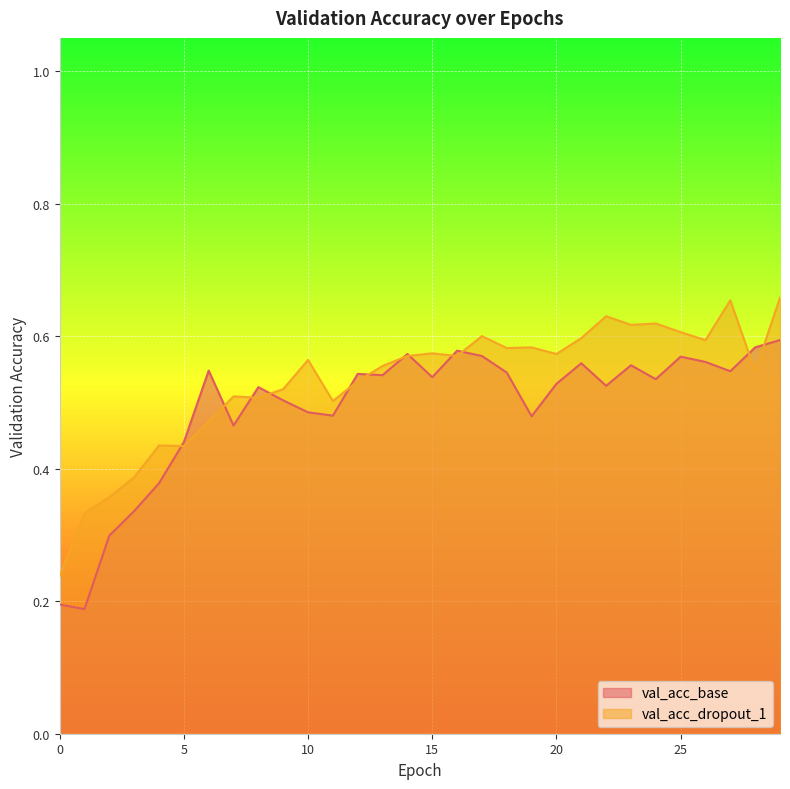

Does the chart display data point markers on the line(s)?

No